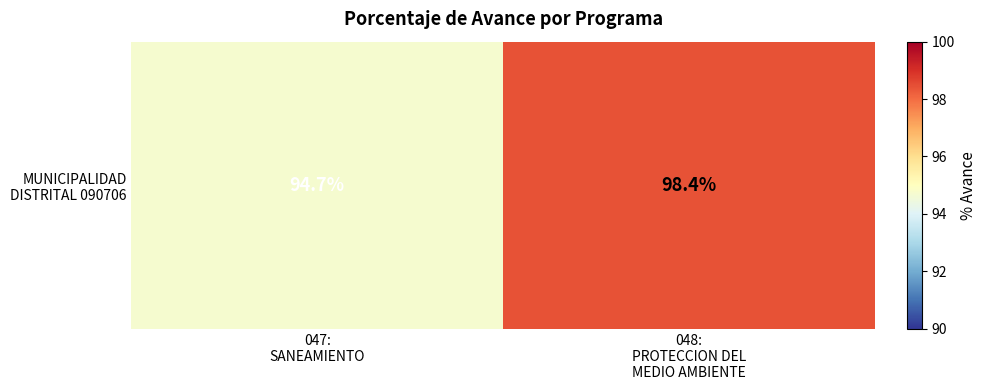

Rank the categories by value from lowest to highest.

047:
SANEAMIENTO, 048:
PROTECCION DEL
MEDIO AMBIENTE